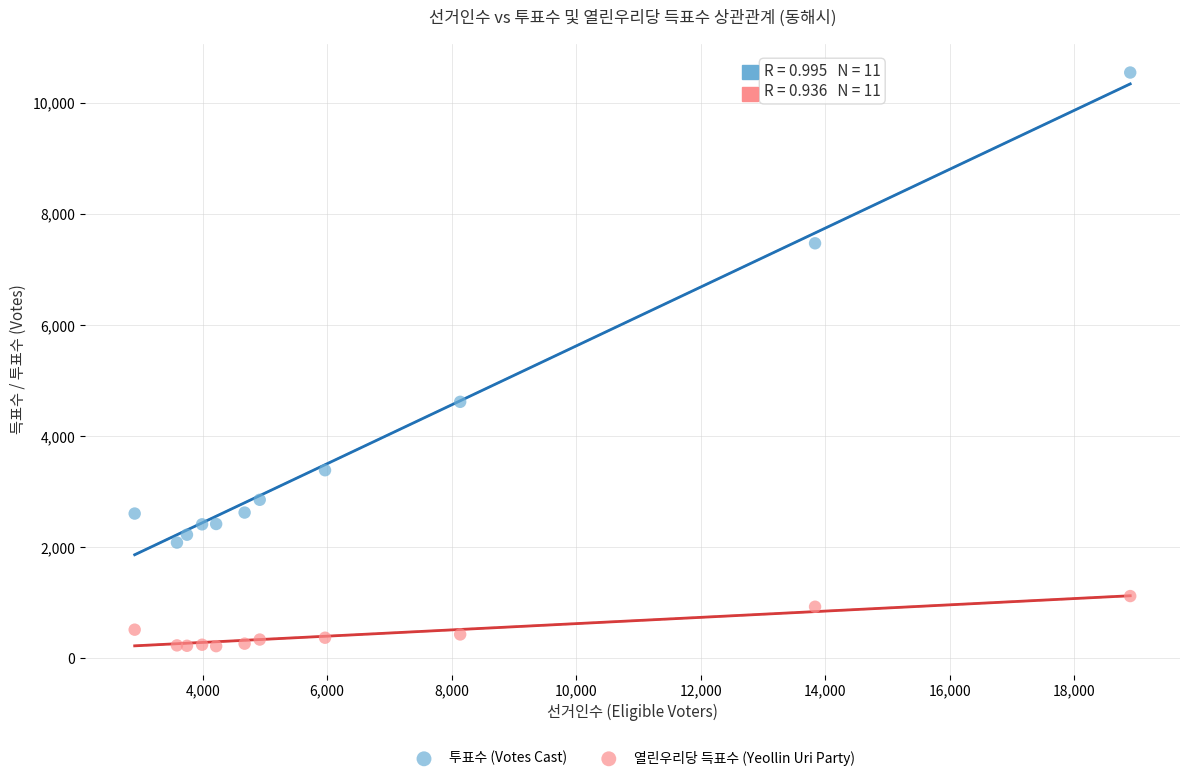

Across all series, what Y value is closest to 5385?

4620